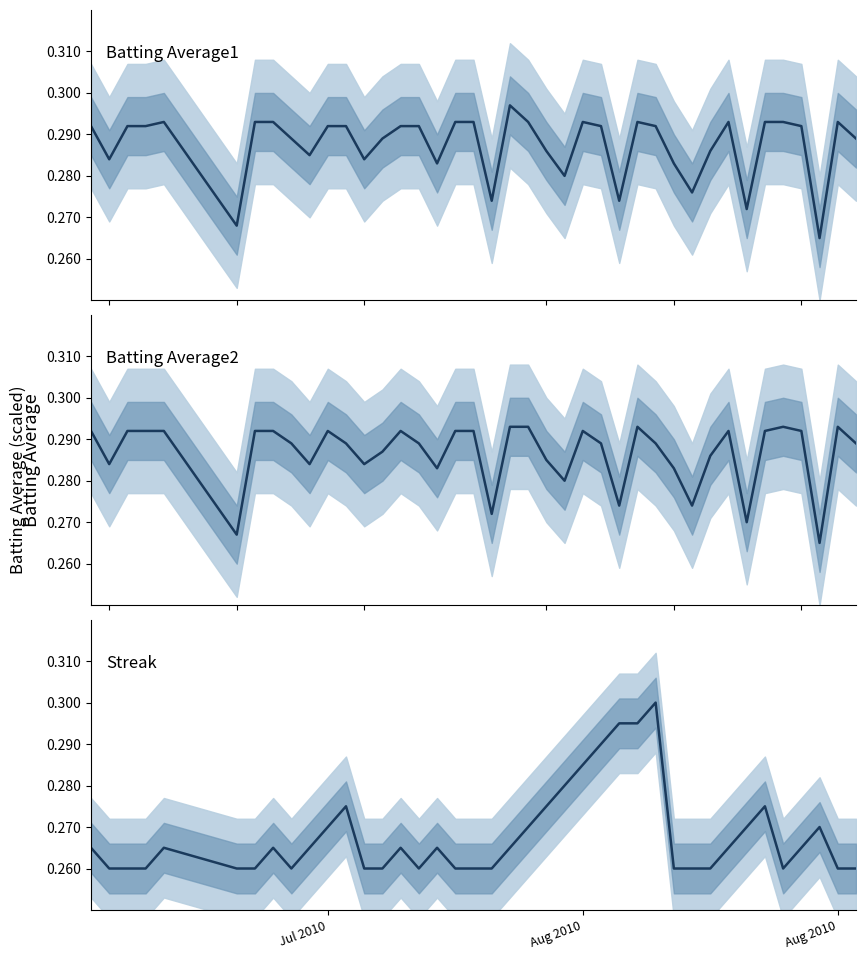

Reading left to right, what are all the values shown in this chart?

Batting Average1 mean: 0.3	0.3	0.3	0.3	0.3	0.3	0.3	0.3	0.3	0.3	0.3	0.3	0.3	0.3	0.3	0.3	0.3	0.3	0.3	0.3	0.3	0.3	0.3	0.3	0.3	0.3	0.3	0.3	0.3	0.3	0.3	0.3	0.3	0.3	0.3	0.3	0.3	0.3	0.3	0.3
Batting Average2 mean: 0.3	0.3	0.3	0.3	0.3	0.3	0.3	0.3	0.3	0.3	0.3	0.3	0.3	0.3	0.3	0.3	0.3	0.3	0.3	0.3	0.3	0.3	0.3	0.3	0.3	0.3	0.3	0.3	0.3	0.3	0.3	0.3	0.3	0.3	0.3	0.3	0.3	0.3	0.3	0.3
Streak mean: 0.3	0.3	0.3	0.3	0.3	0.3	0.3	0.3	0.3	0.3	0.3	0.3	0.3	0.3	0.3	0.3	0.3	0.3	0.3	0.3	0.3	0.3	0.3	0.3	0.3	0.3	0.3	0.3	0.3	0.3	0.3	0.3	0.3	0.3	0.3	0.3	0.3	0.3	0.3	0.3